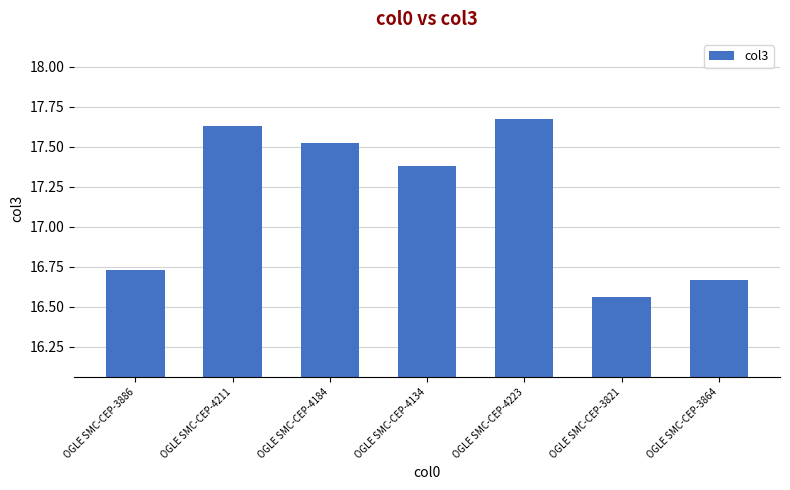

Does the chart contain stacked bars?

No